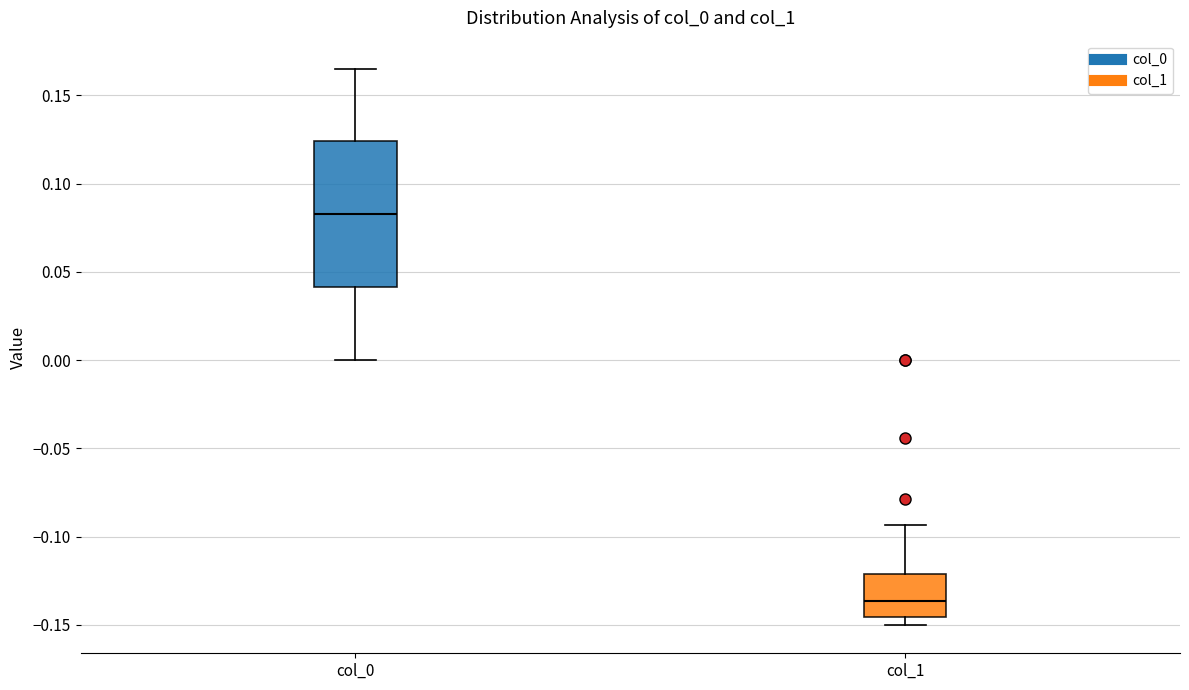

Reading left to right, transcribe this box plot: for each box, give where its median line is, the range the box spans, and where its two whiskers end, as read against the y-axis. The values are not printed on the chart, so give them approximately, as read against the axis.

col_0: median 0.085, box 0.040 to 0.125, whiskers 0.000 to 0.165
col_1: median -0.135, box -0.145 to -0.120, whiskers -0.150 to -0.095